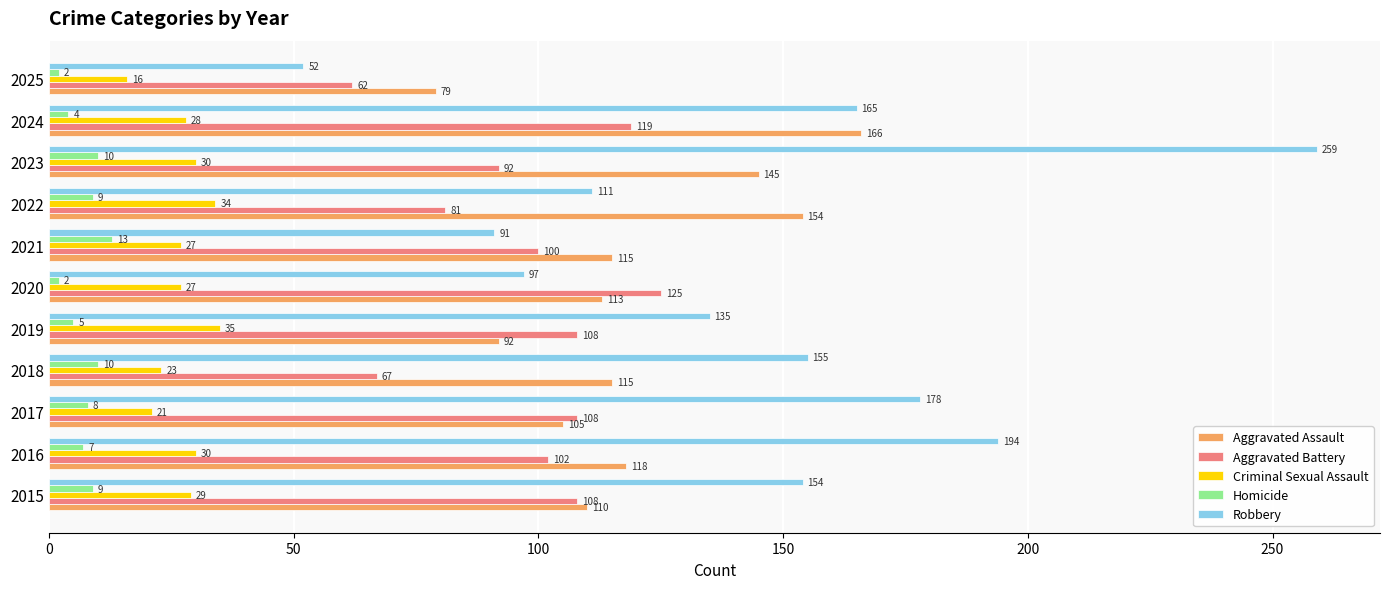

Which series has the widest spread of values?

Robbery